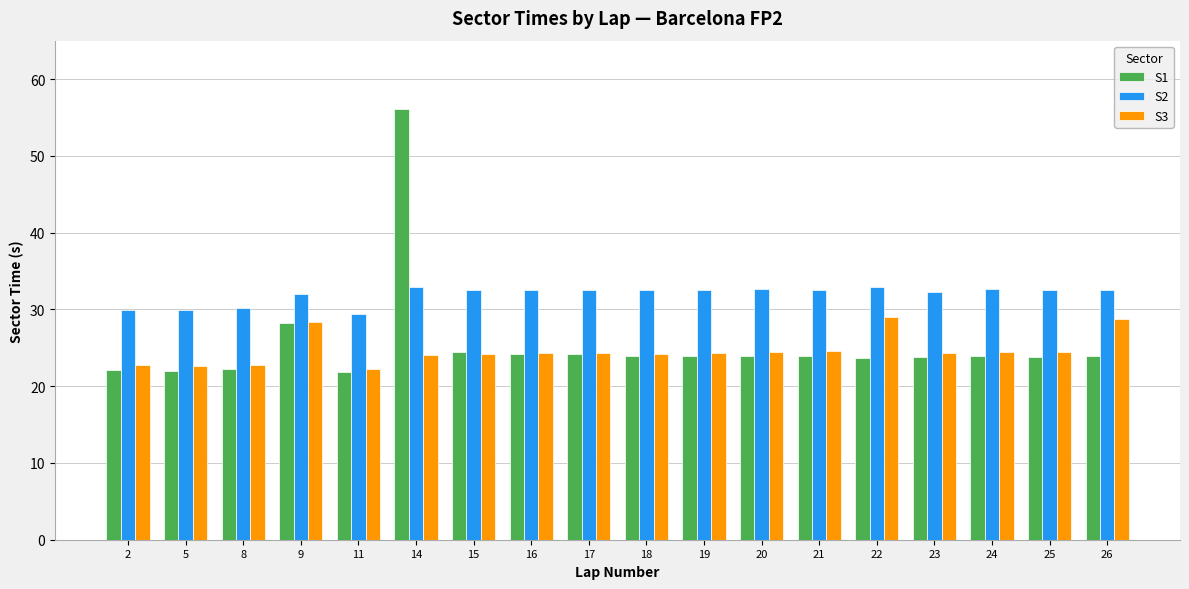

List the series in order of their peak value, highest first.

S1, S2, S3